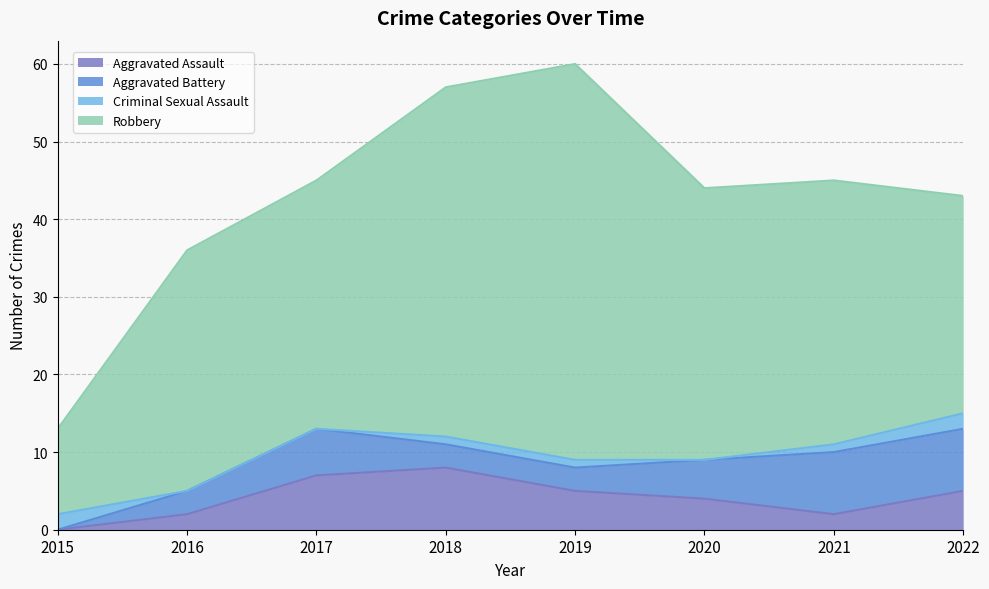

What are all the series names shown in the legend?

Aggravated Assault, Aggravated Battery, Criminal Sexual Assault, Robbery